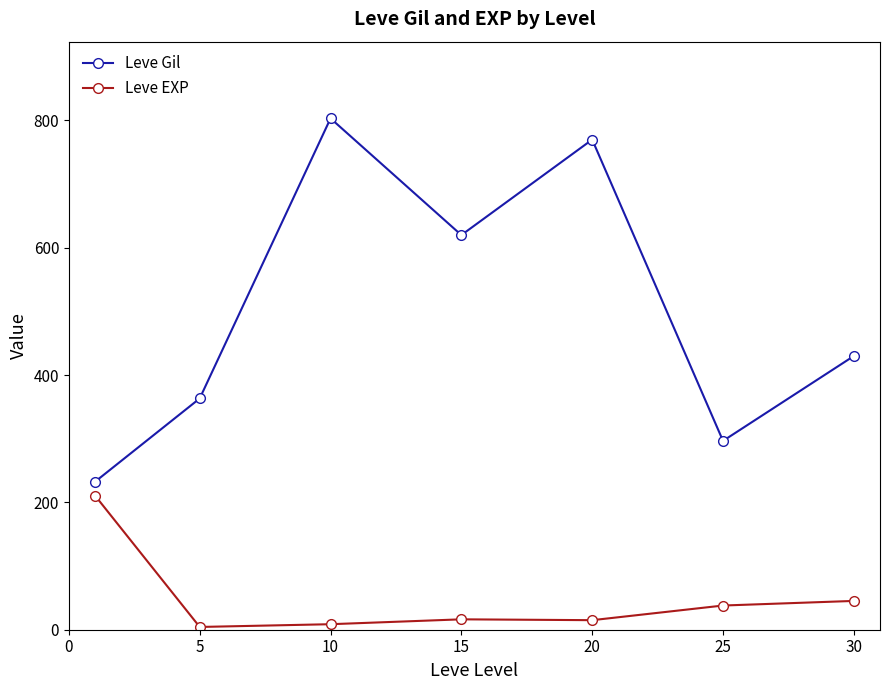

List the series in order of their overall mean, highest first.

Leve Gil, Leve EXP